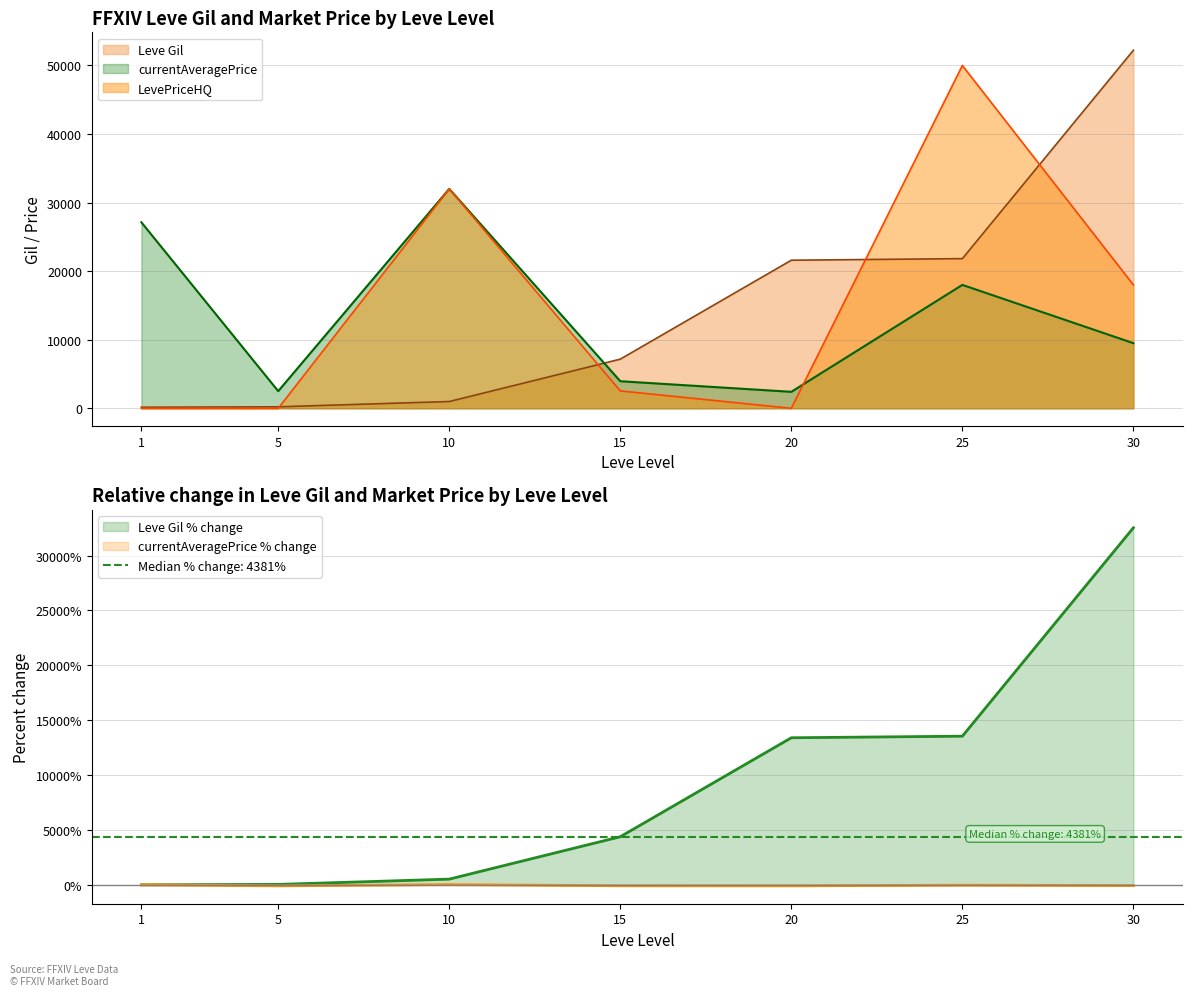

Reading left to right, extract all data points from this chart.

Leve Gil: 1=0.0	5=37.5	10=518.8	15=4381.2	20=13400.0	25=13543.8	30=32537.5
Leve EXP: 1=160.0	5=220.0	10=990.0	15=7170.0	20=21600.0	25=21830.0	30=52220.0
currentAveragePrice: 1=27128.0	5=2507.0	10=32003.0	15=3952.0	20=2406.0	25=18000.0	30=9500.0
LevePriceHQ: 1=0.0	5=0.0	10=32003.0	15=2537.0	20=0.0	25=50000.0	30=18000.0